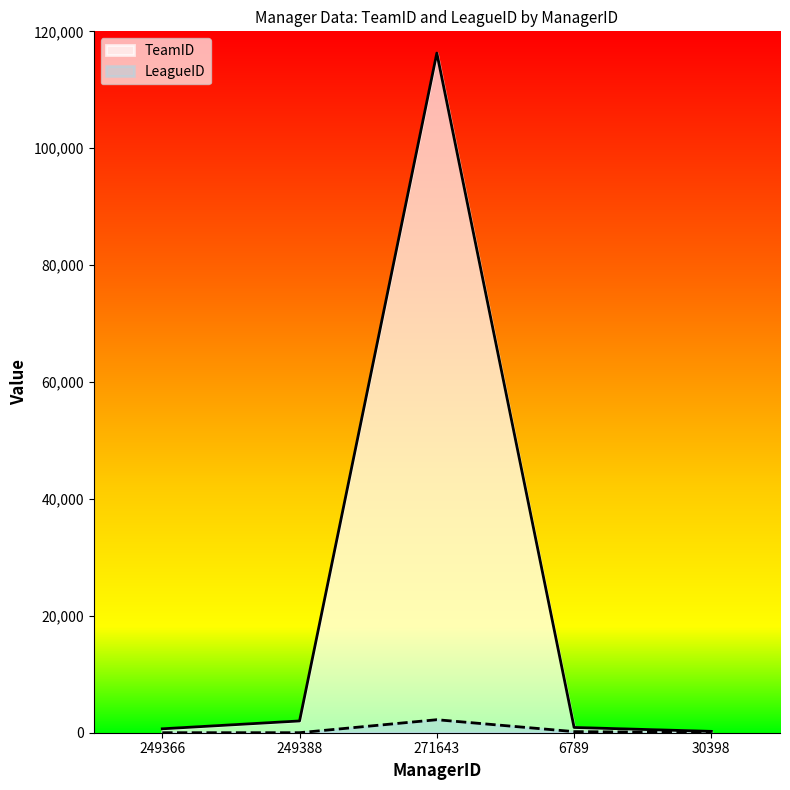

Count the number of categories in the chart.

5